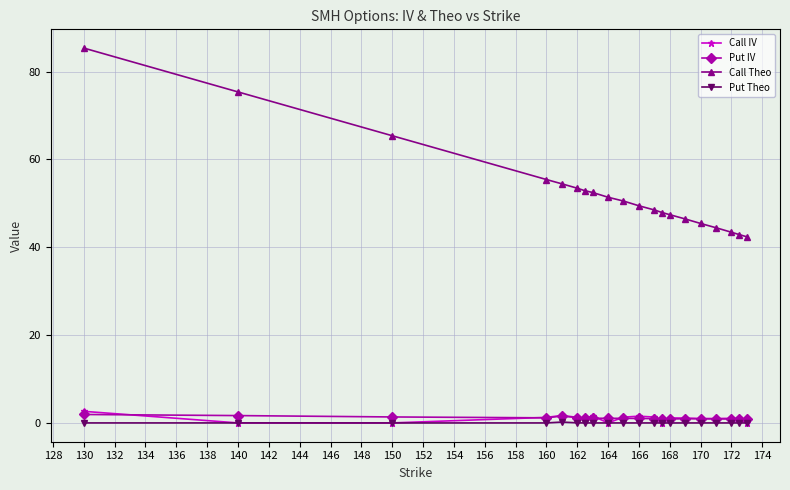

Count the number of data series in this chart.

4